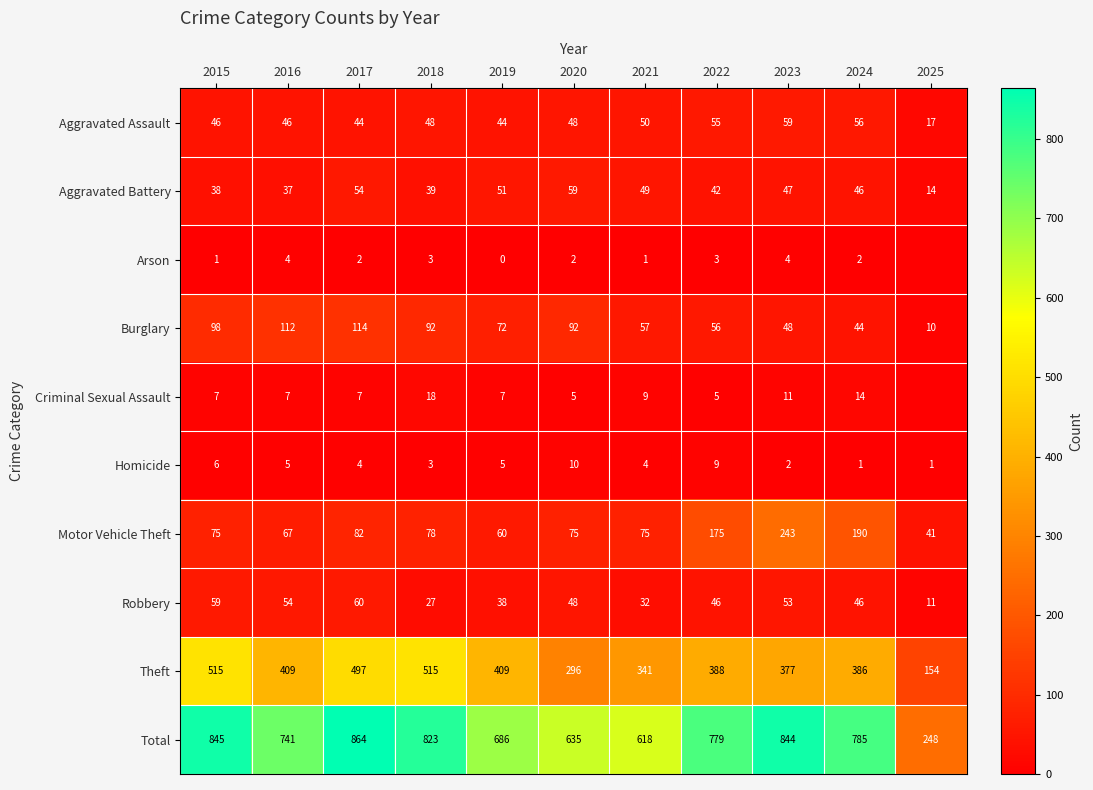

At which label is Burglary closest to 62?

2021